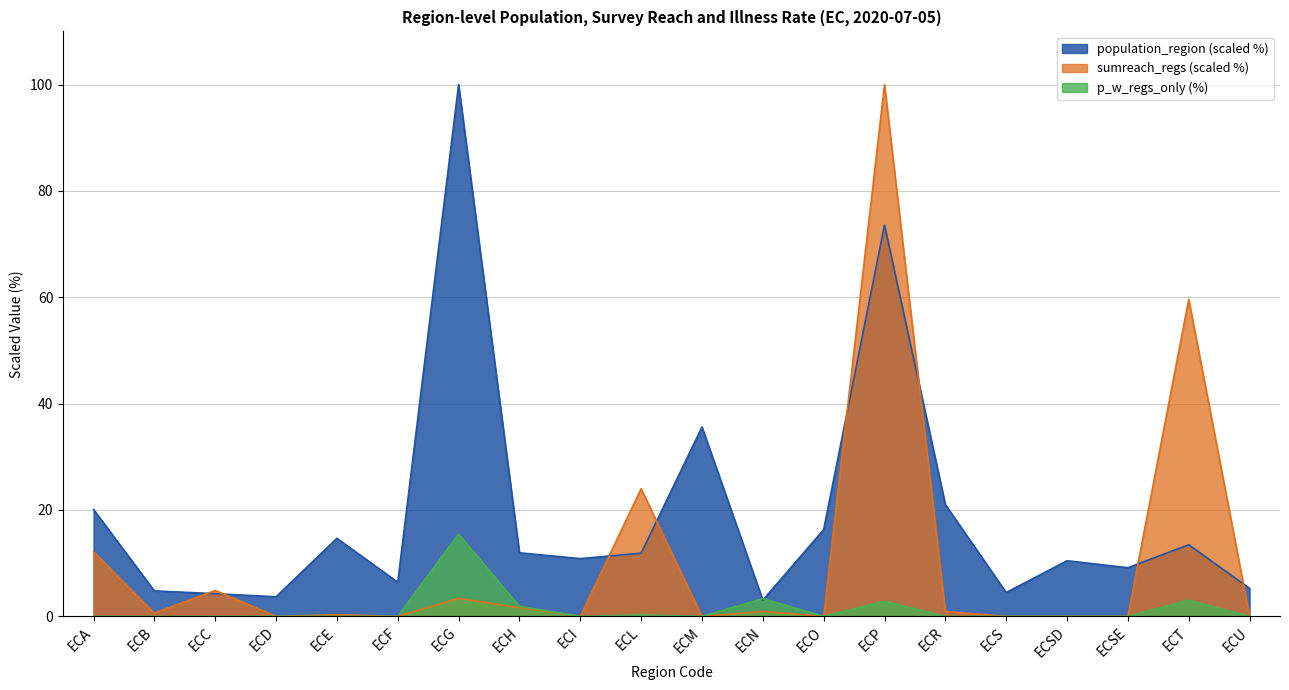

At which label does sumreach_regs reach its peak?

ECP